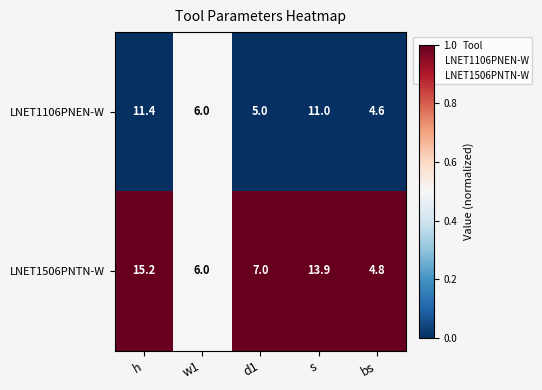

What is the difference between the LNET1106PNEN-W values at h and d1?

6.4